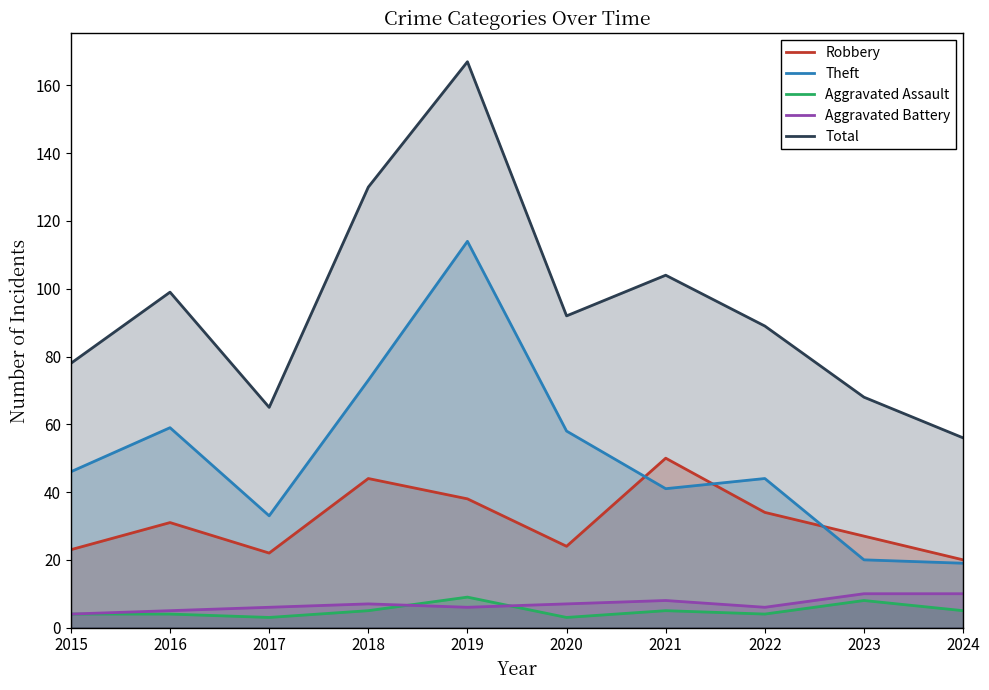

What is the difference between the maximum and minimum values in the Total series?

111